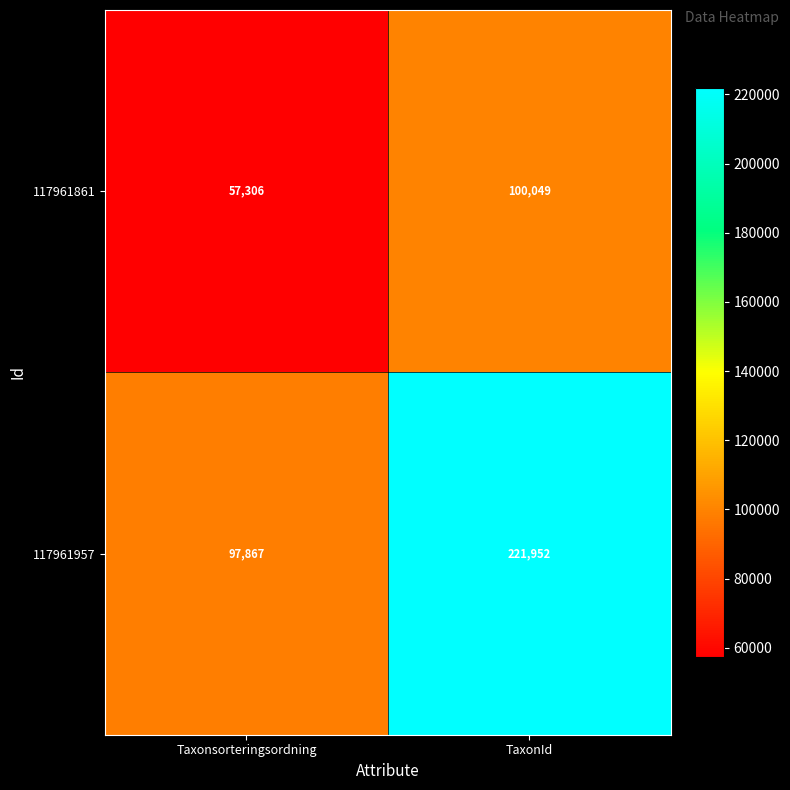

At which category does the chart reach its peak across all series?

TaxonId